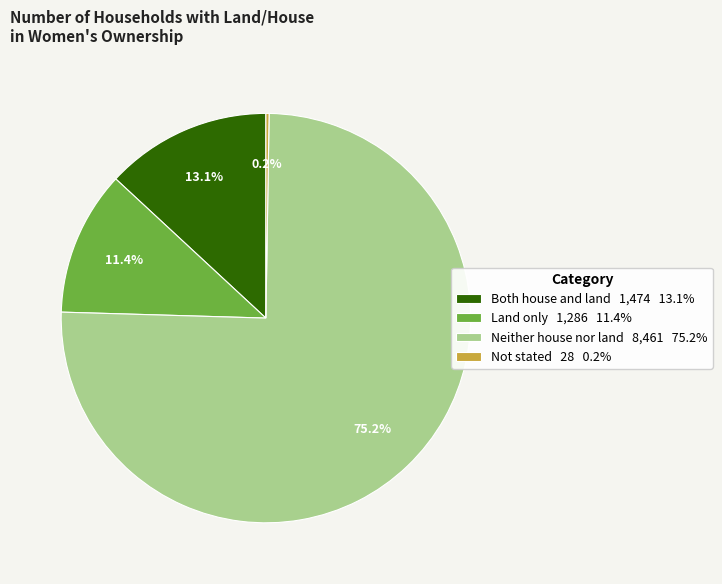

What is the largest slice in the pie chart?

Neither house nor land